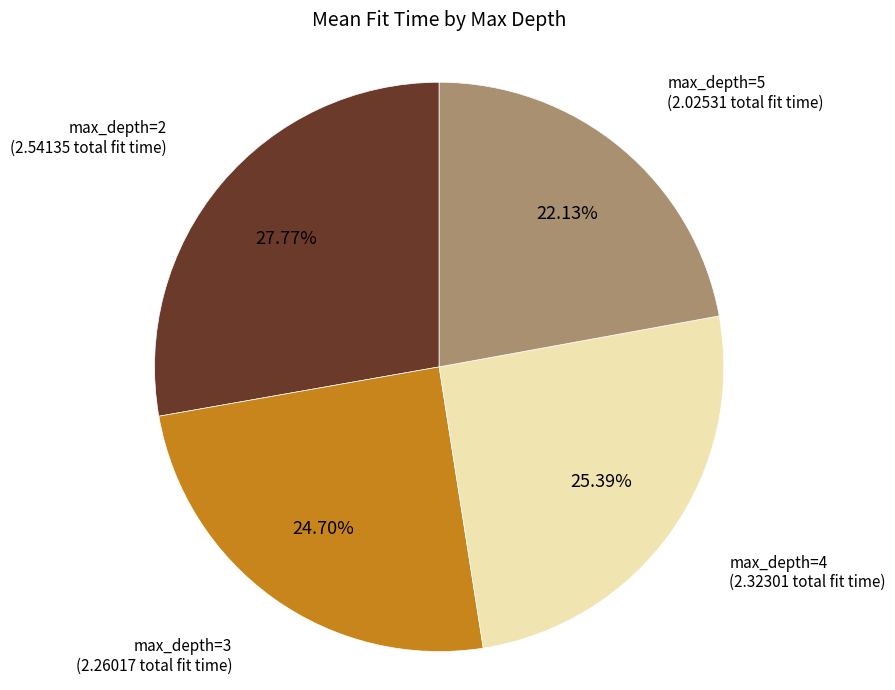

What is the ratio of the value at max_depth=3 to the value at max_depth=2?

0.9